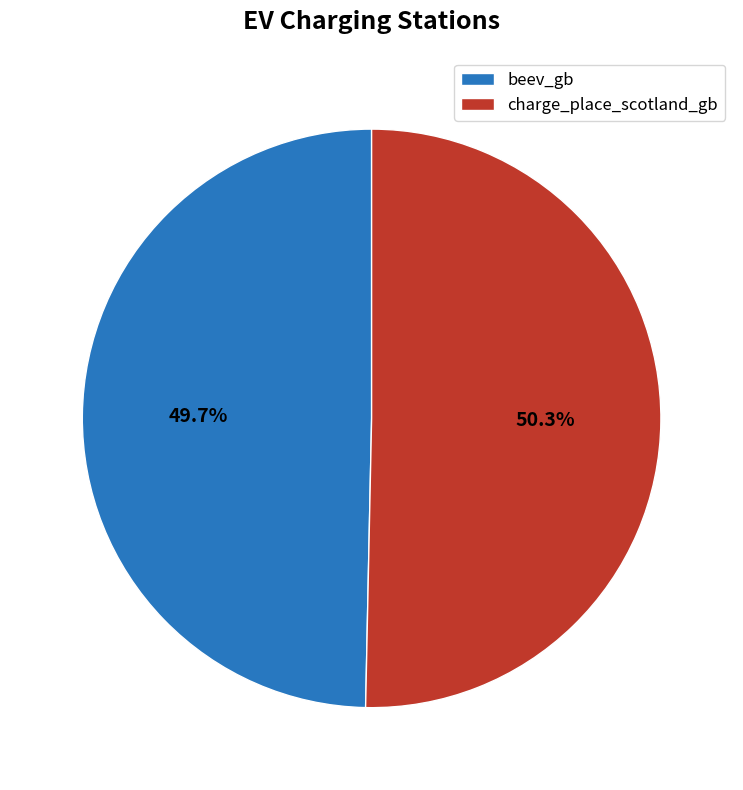

Rank the categories by value from highest to lowest.

charge_place_scotland_gb, beev_gb